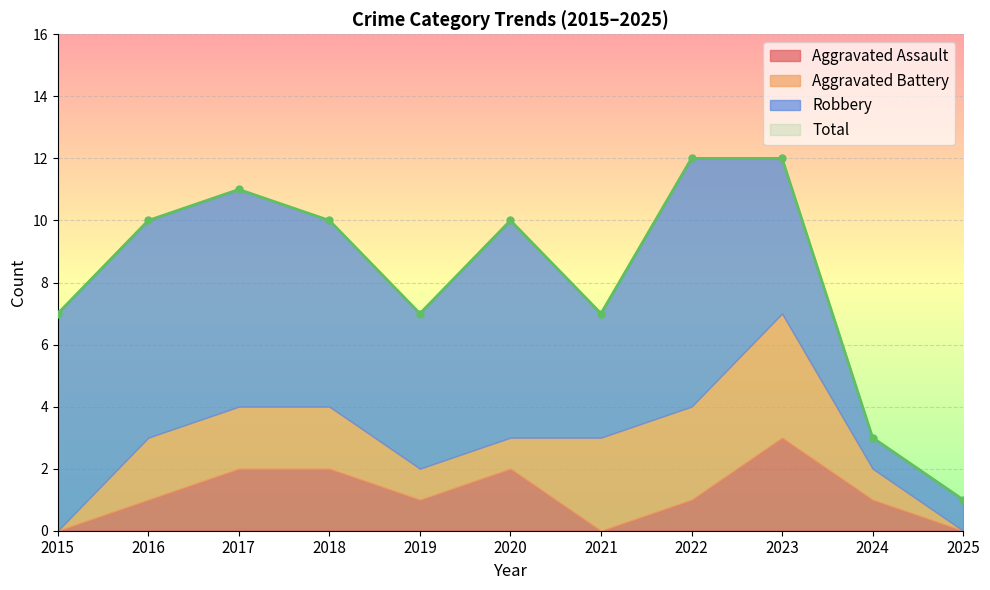

List the labels in order of Robbery value, smallest first.

2024, 2025, 2021, 2019, 2023, 2018, 2015, 2016, 2017, 2020, 2022